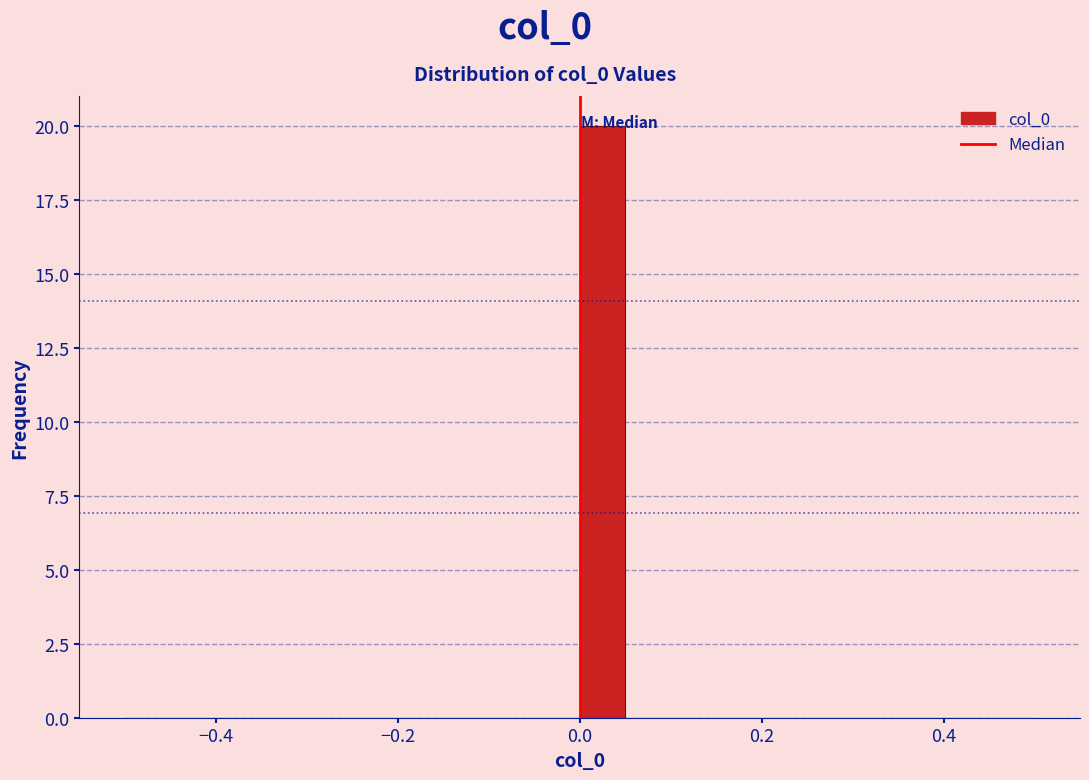

Read against the x-axis, roughly where is the centre of the tallest bar?

0.02